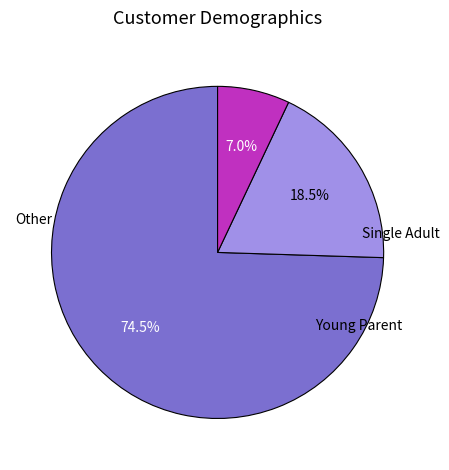

Is there any slice that represents more than half of the pie?

Yes